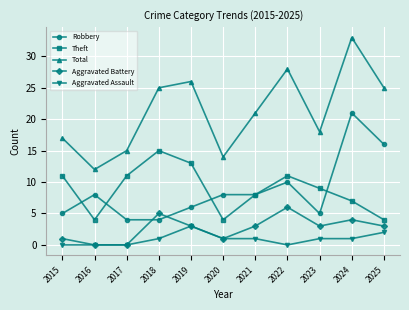

Read the Theft value at 2024, to the nearest 10.

10